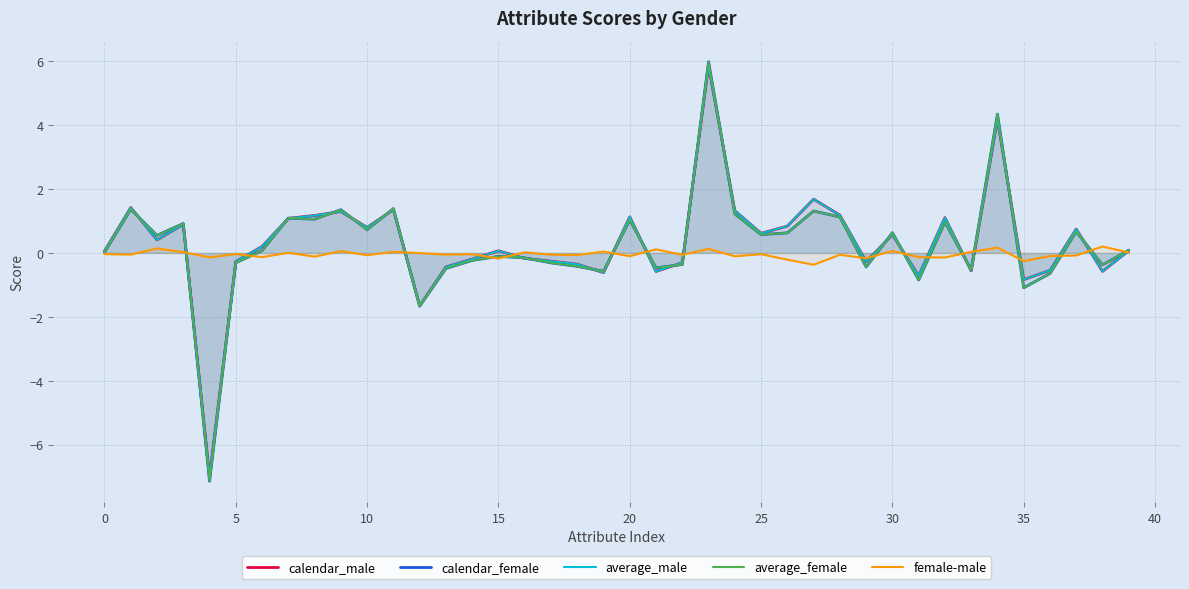

Which series has the largest range (max minus min)?

calendar_female